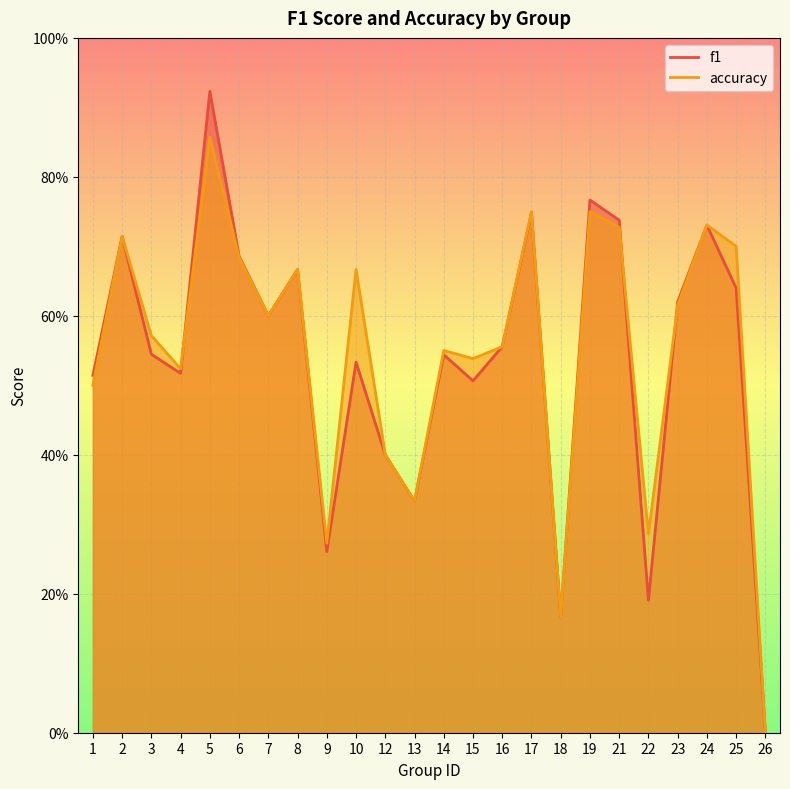

What is the sum of all f1 values?

12.9